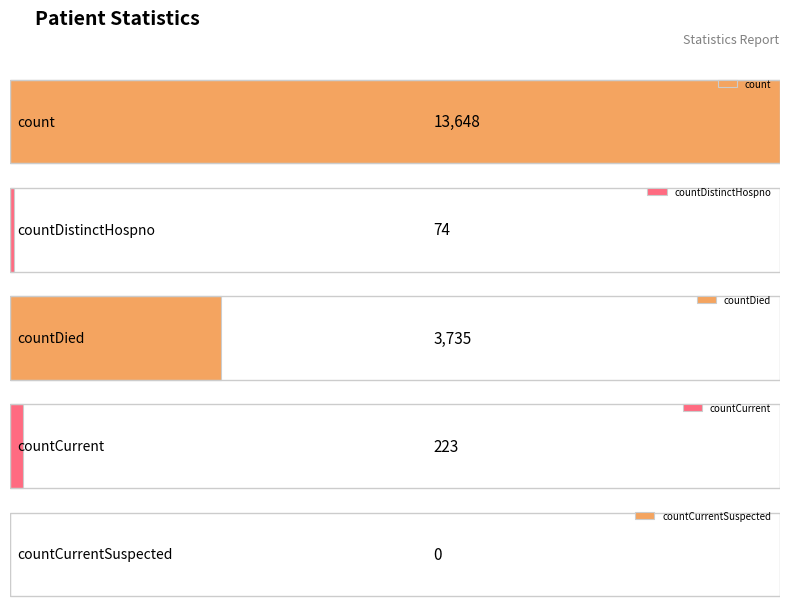

Count the number of categories in the chart.

5